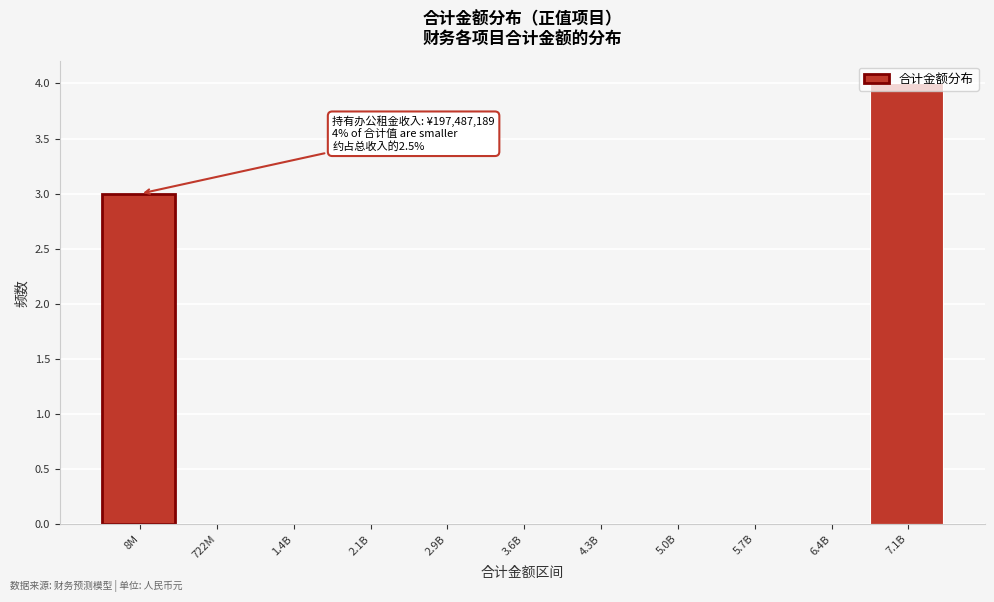

Where is the data nearest to the value 2?

8M